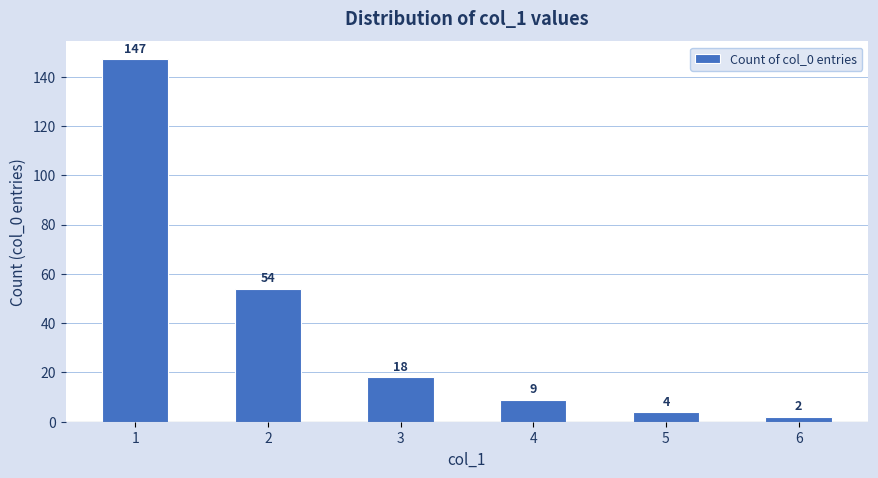

What is the greatest value displayed?

147